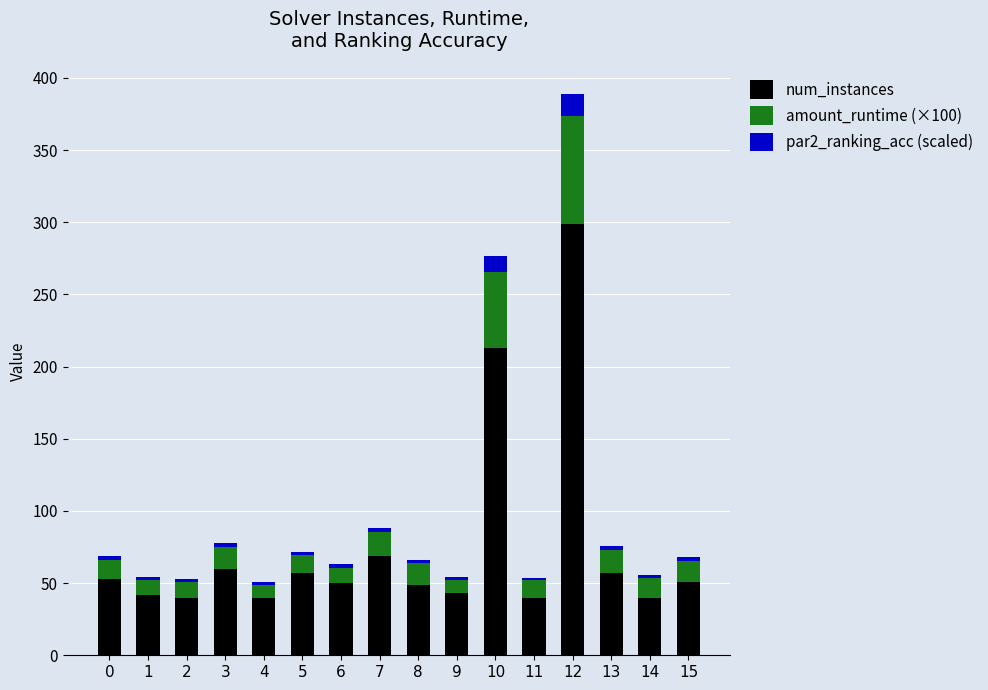

What is the difference between the maximum and minimum values in the num_instances series?

259.0